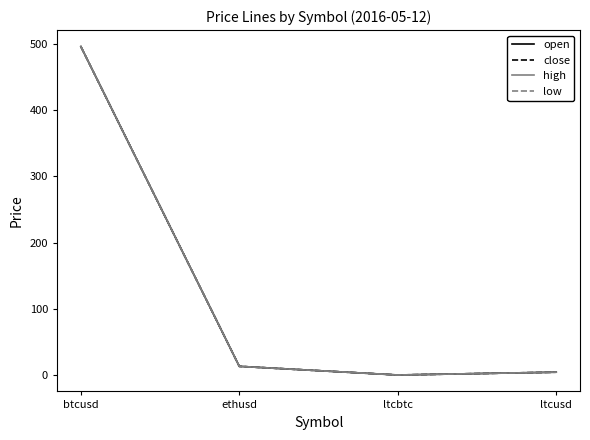

True or false: low has a value of 752.4 at btcusd.

False